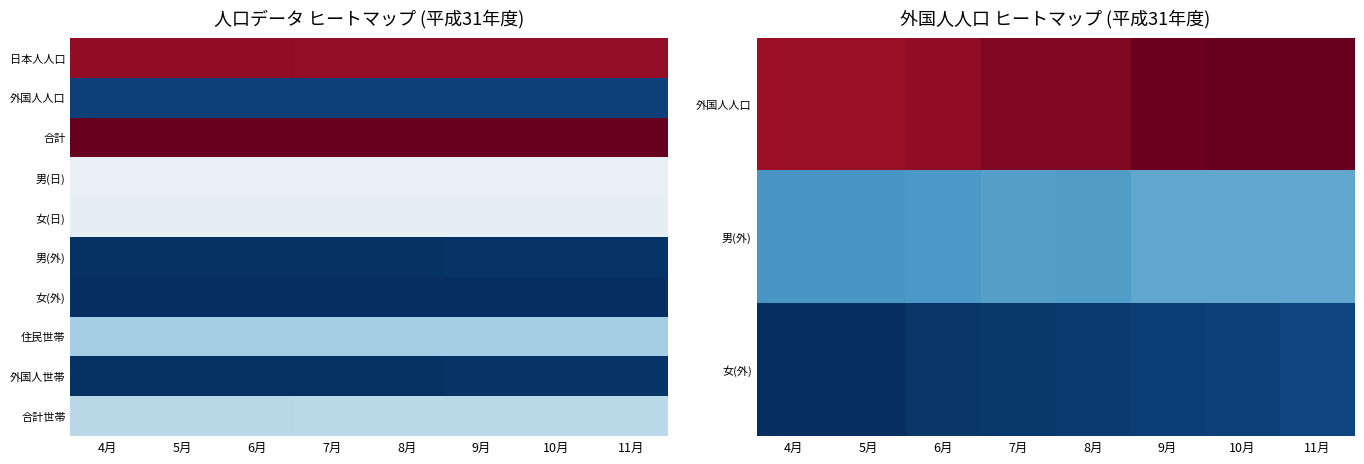

Between 10月 and 11月, which is larger?

11月